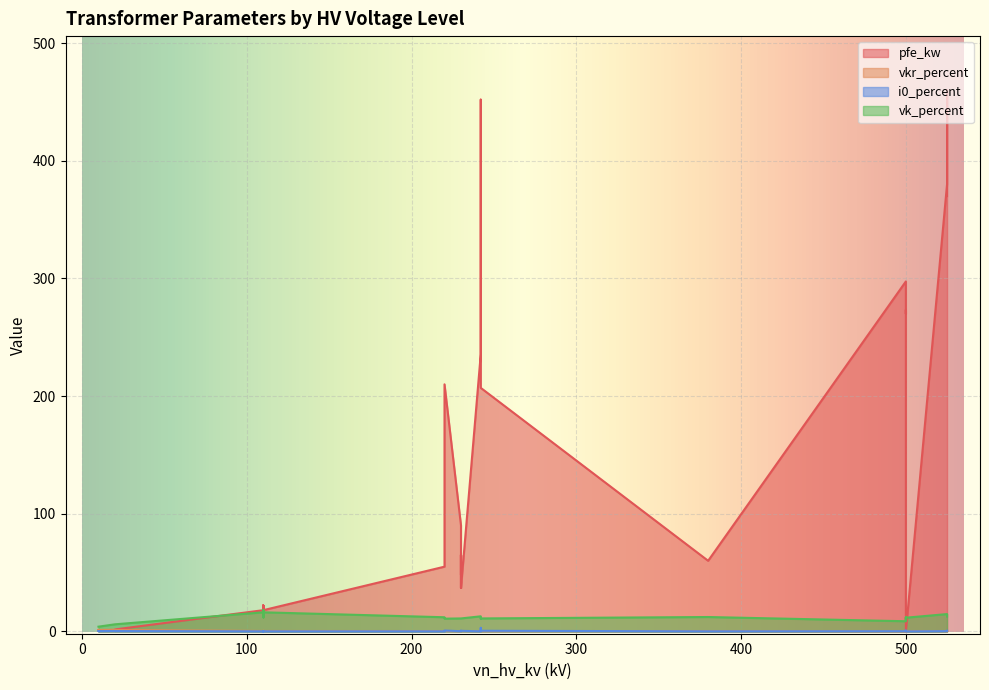

The value of pfe_kw at 110 is 30.1. True or false?

False